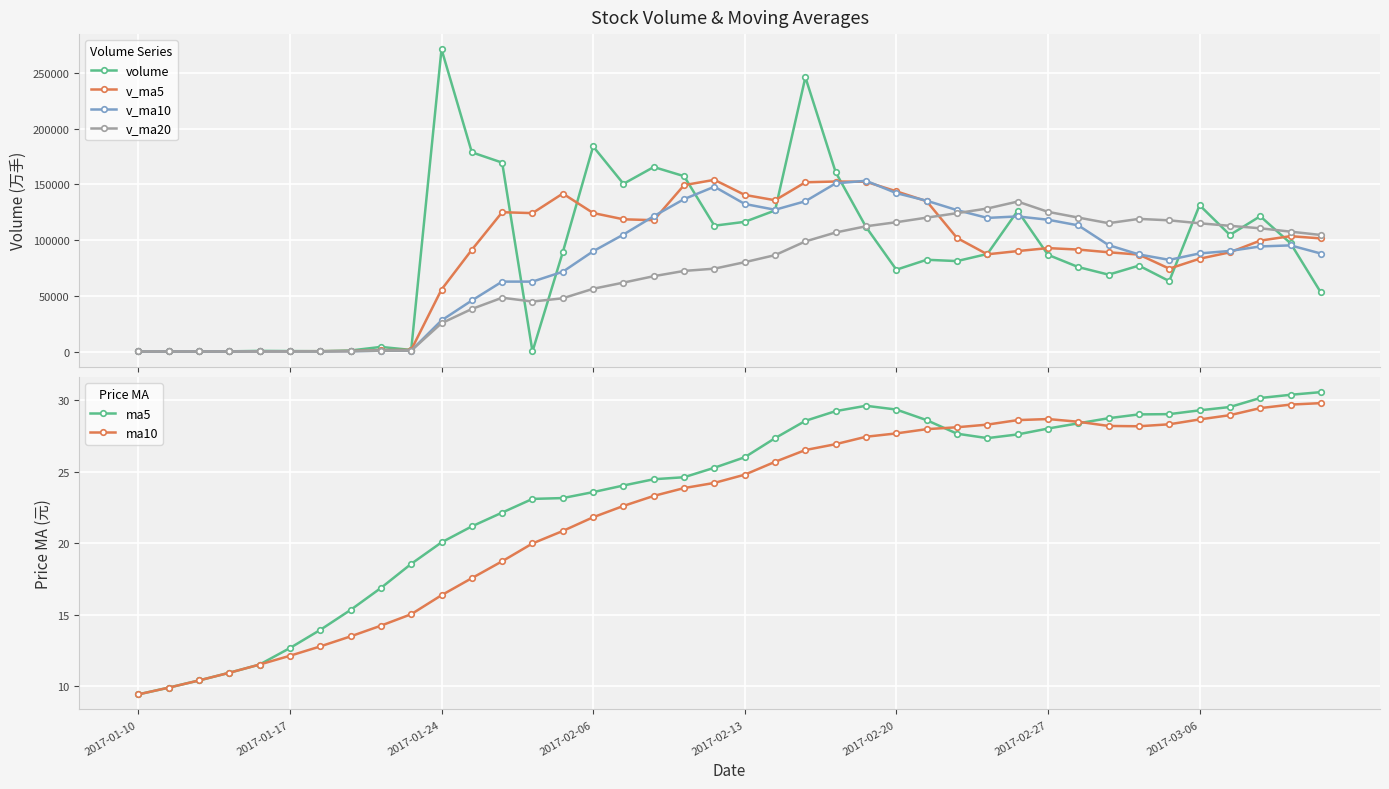

Rank the series by their maximum value, from lowest to highest.

ma10, ma5, v_ma20, v_ma10, v_ma5, volume